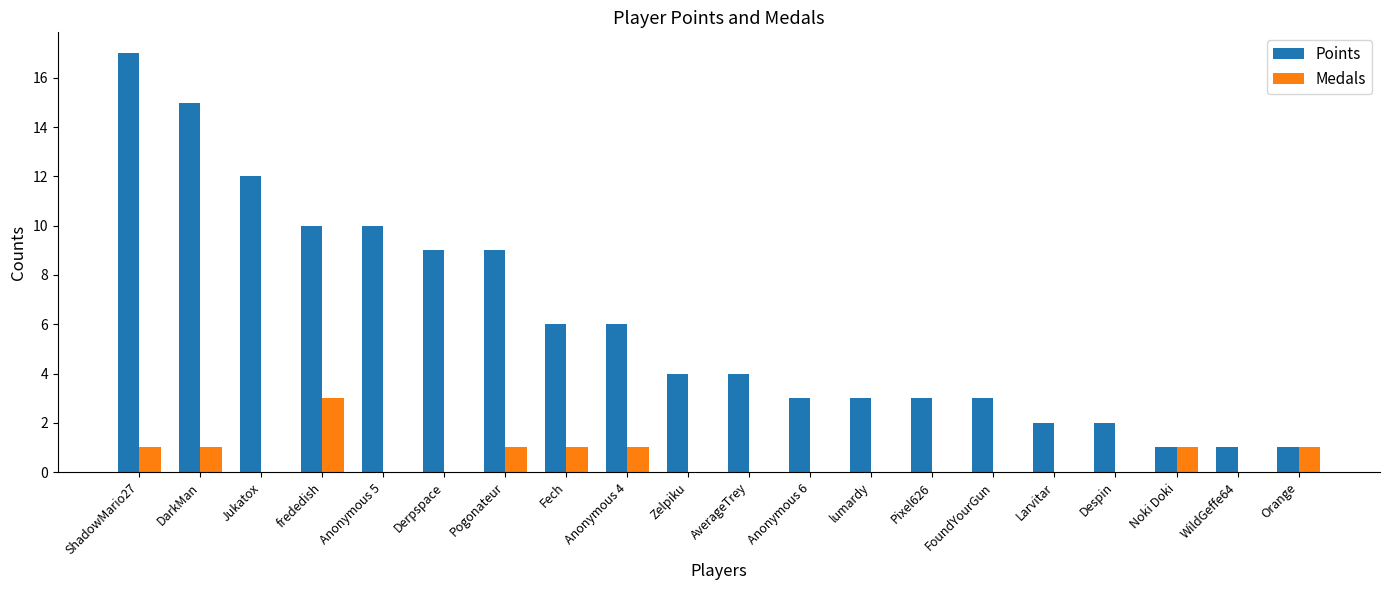

Which series has the largest range (max minus min)?

Points